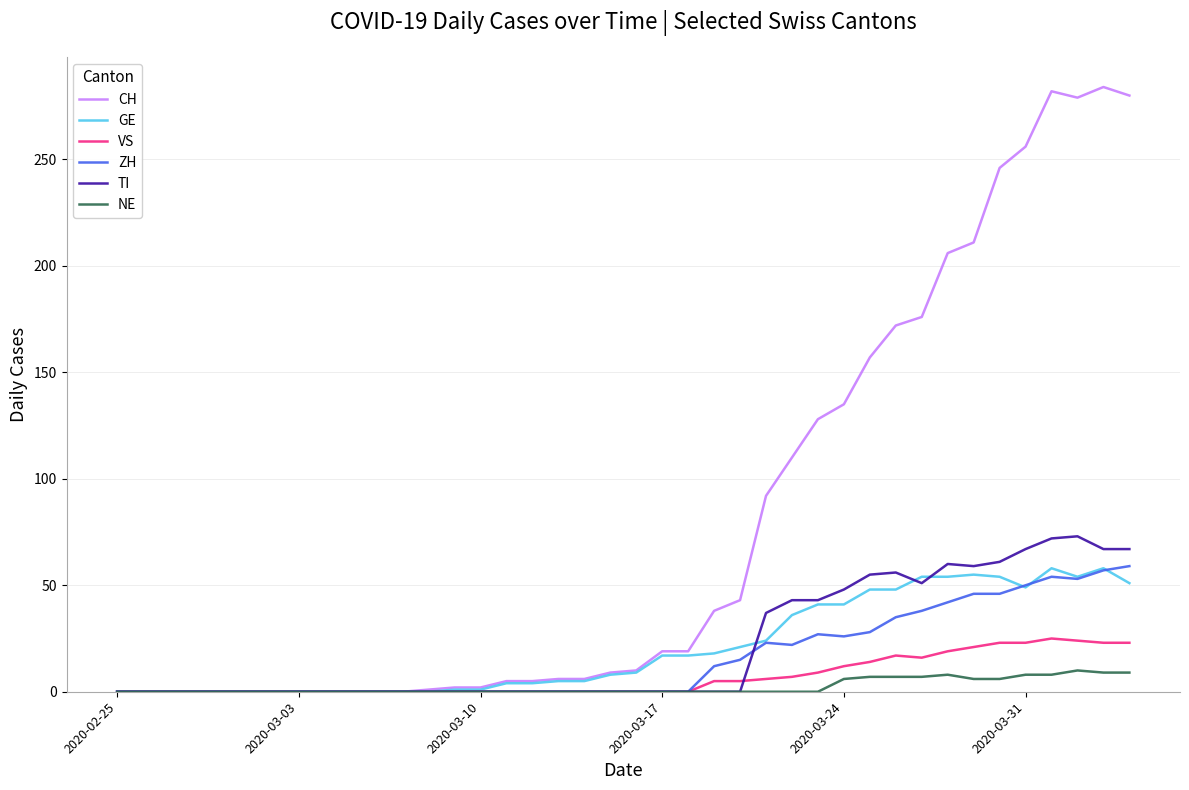

Which series has the largest range (max minus min)?

CH